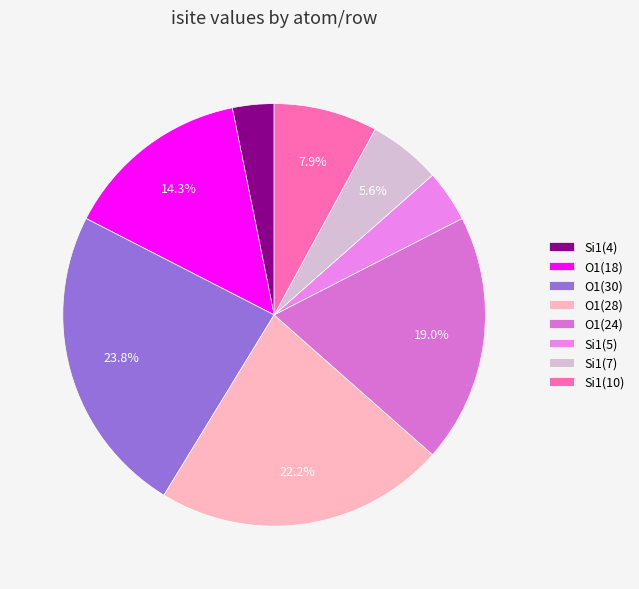

How many slices are in this pie chart?

8